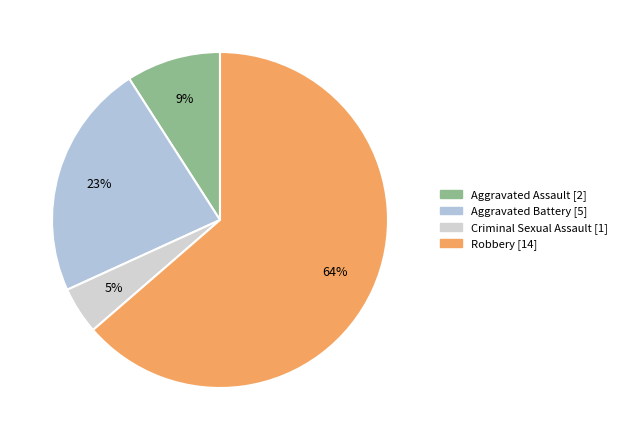

Is the sum of Criminal Sexual Assault and Aggravated Battery greater than half?

No